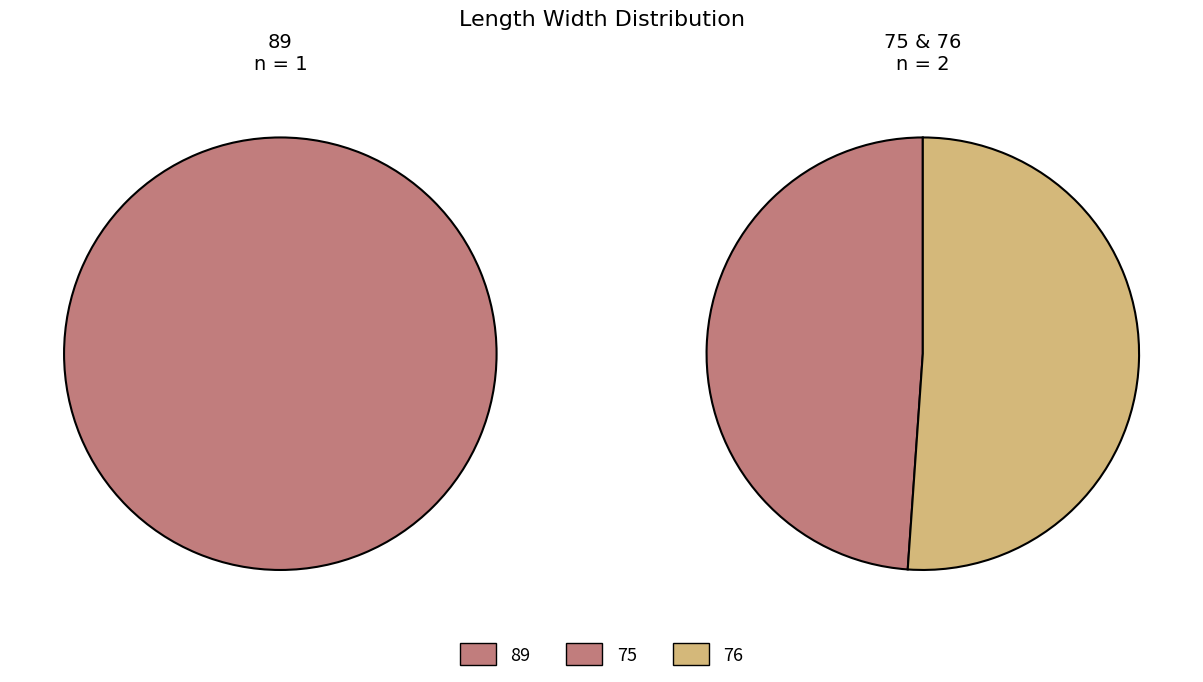

Does 76 account for over 50% of the chart?

No